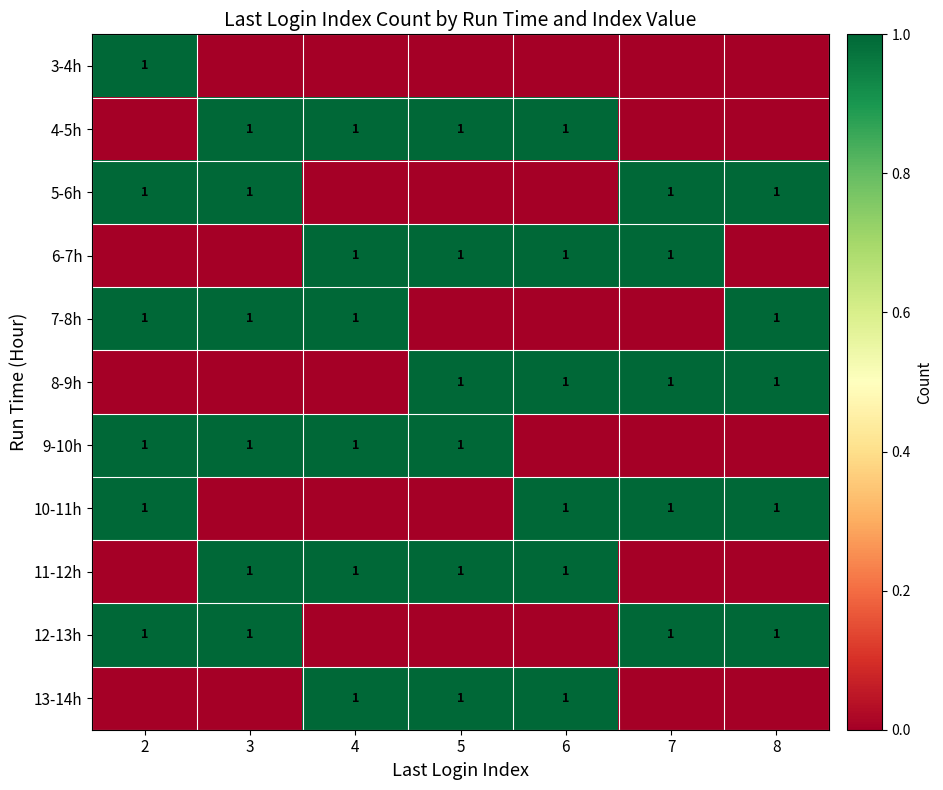

The 4-5h series shows 1 at 5. True or false?

True